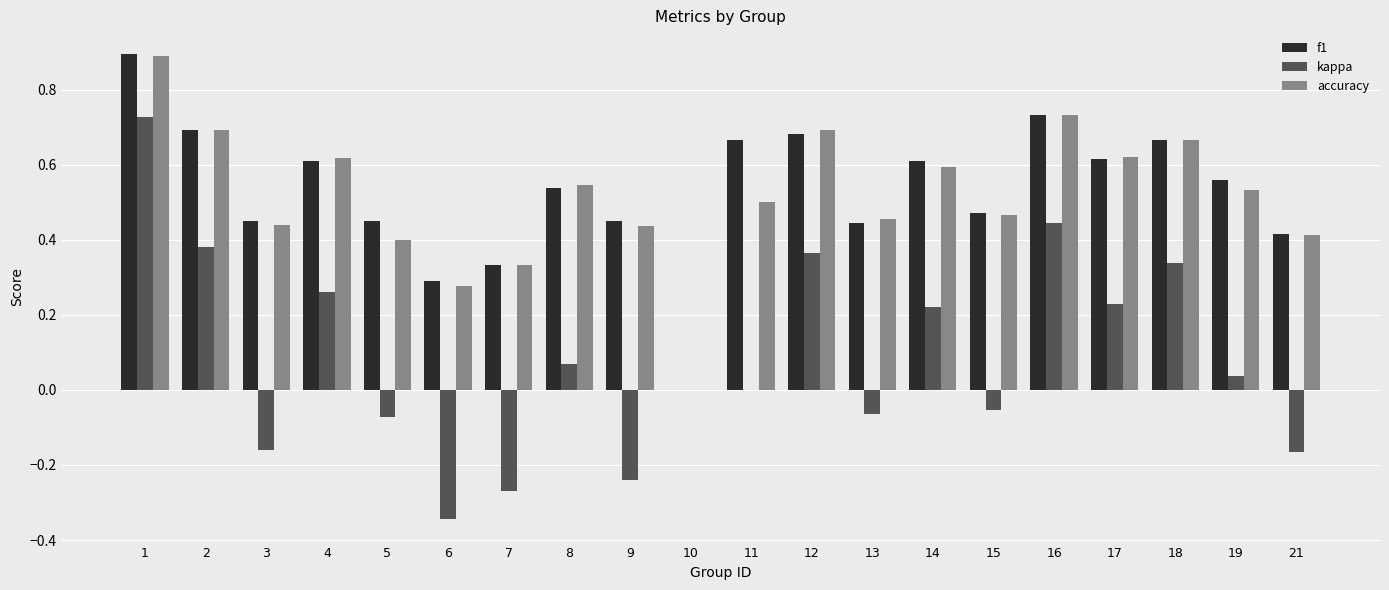

Are the bars grouped side by side (vs. stacked)?

Yes